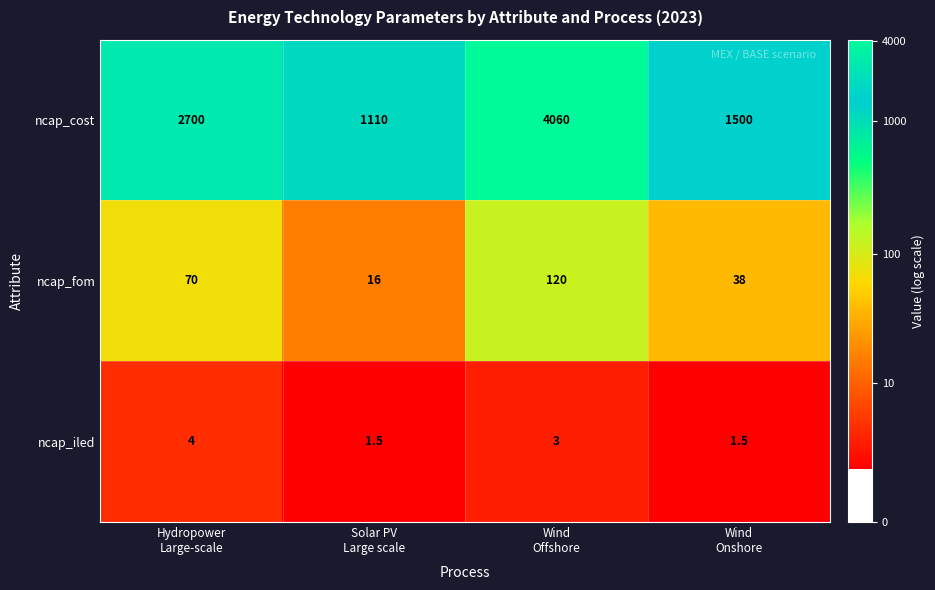

What is the difference between the maximum and minimum values in the ncap_fom series?

104.0